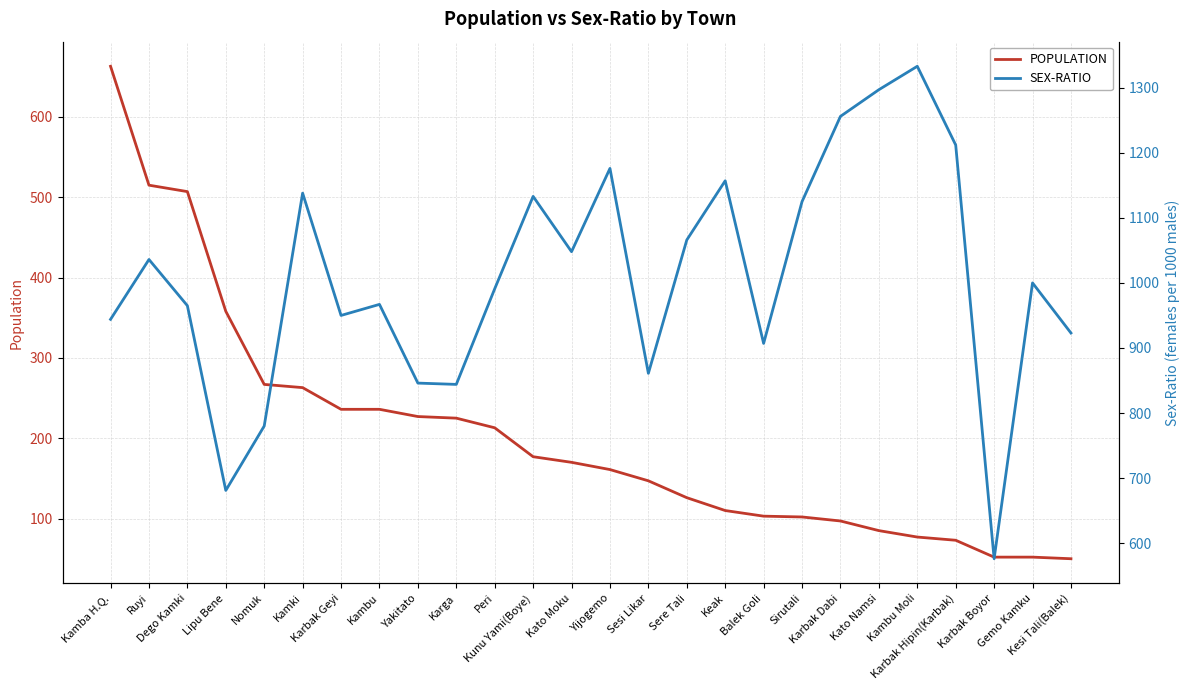

Rank the series by their average value, from highest to lowest.

SEX-RATIO, POPULATION